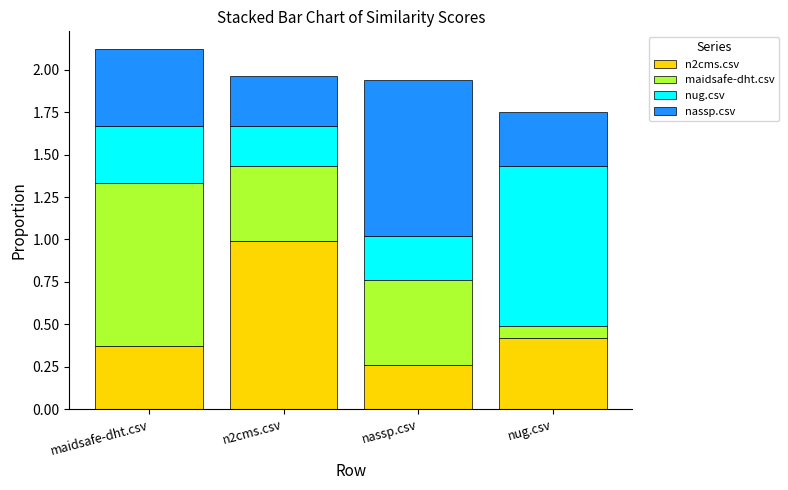

What is the total value across all series at nassp.csv?

1.9